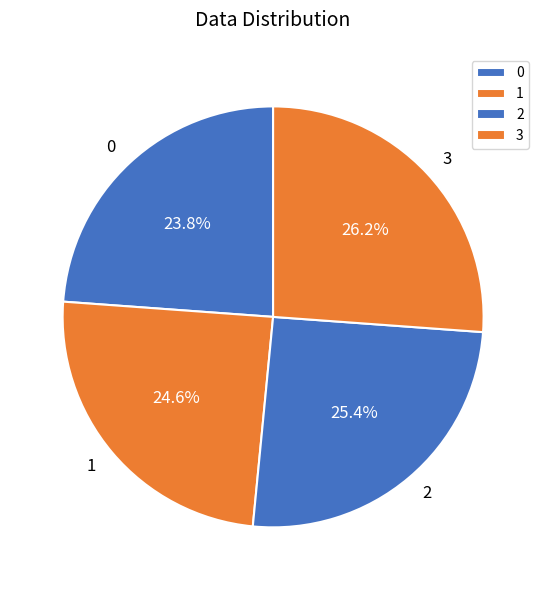

What percentage is the 2 slice, to the nearest percent?

25%